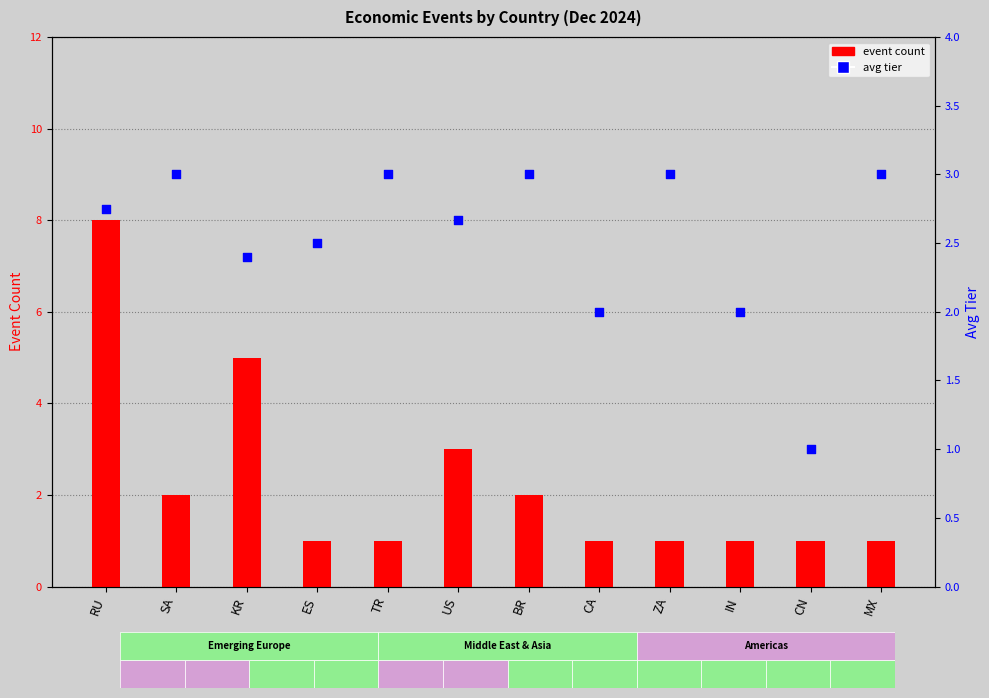

At which category is the sum across all series the highest?

RU